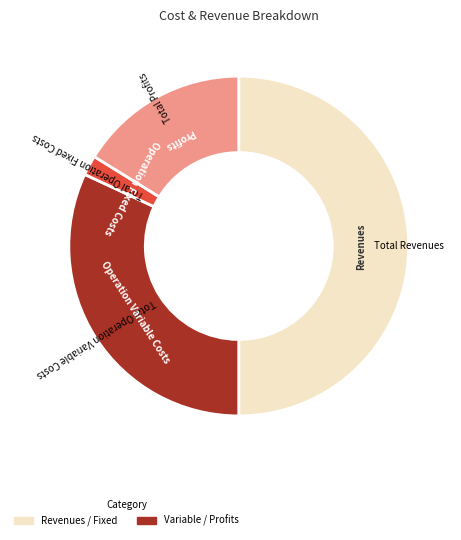

Rank the categories by value from highest to lowest.

Total Revenues, Total Operation Variable Costs, Total Profits, Total Operation Fixed Costs